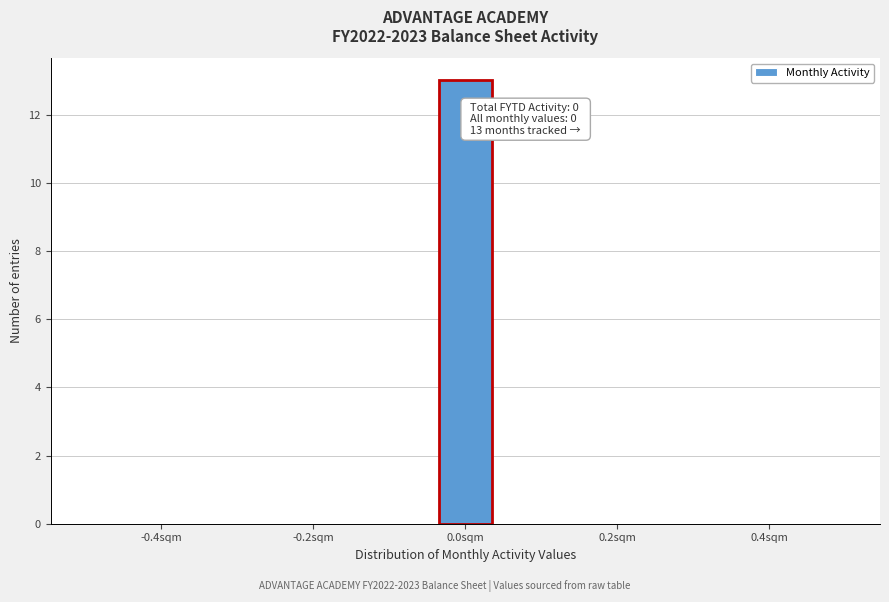

Read against the x-axis, roughly where is the centre of the tallest bar?

0.00